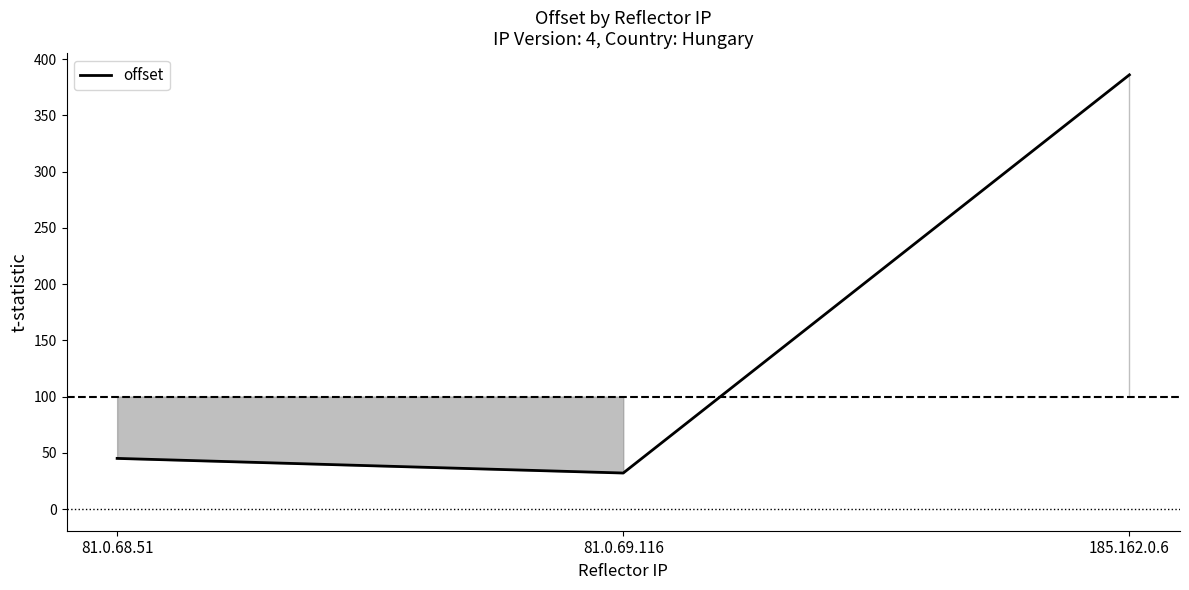

How many distinct data groups are displayed?

1